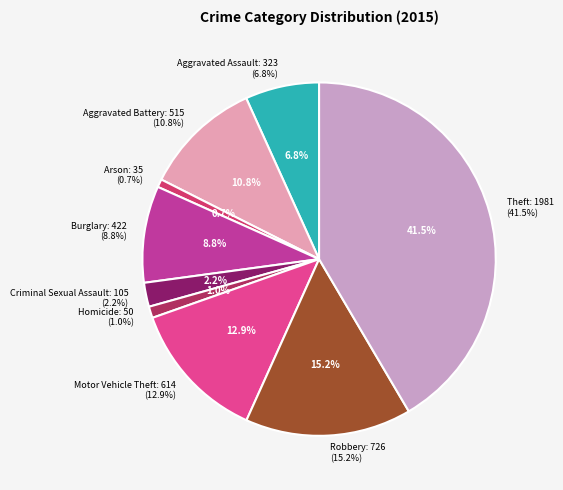

To the nearest percent, what portion does Homicide represent?

1%